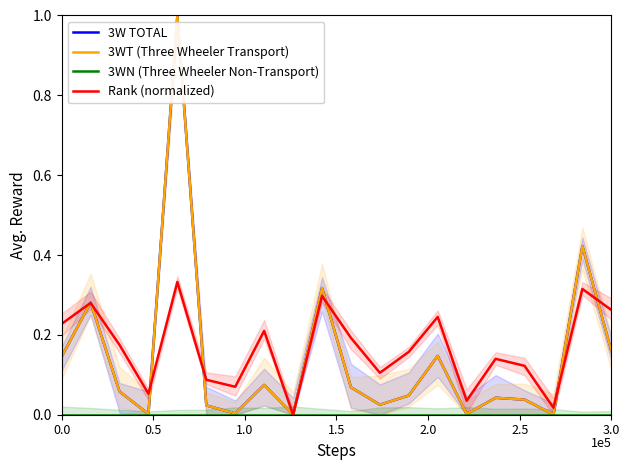

How many lines are shown in the chart?

4